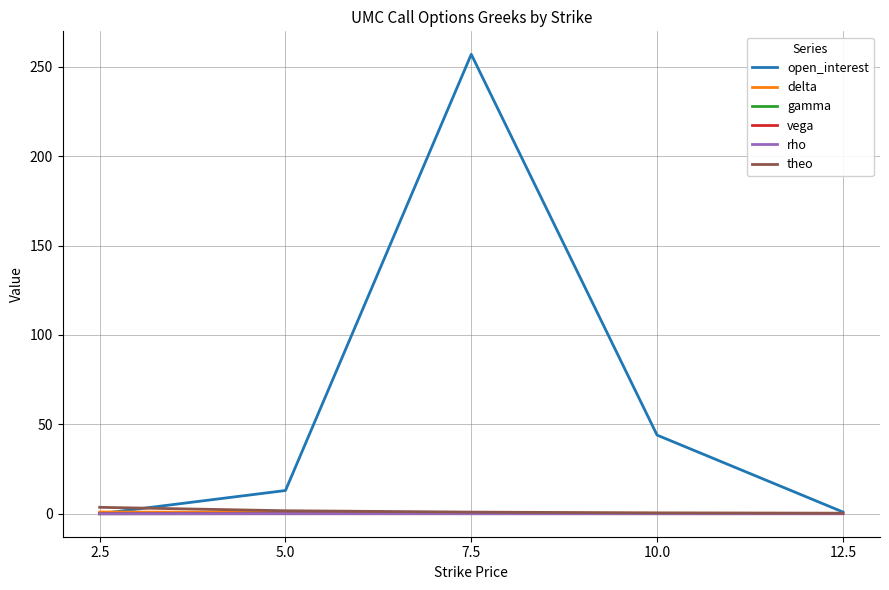

At which category is the sum across all series the highest?

7.5